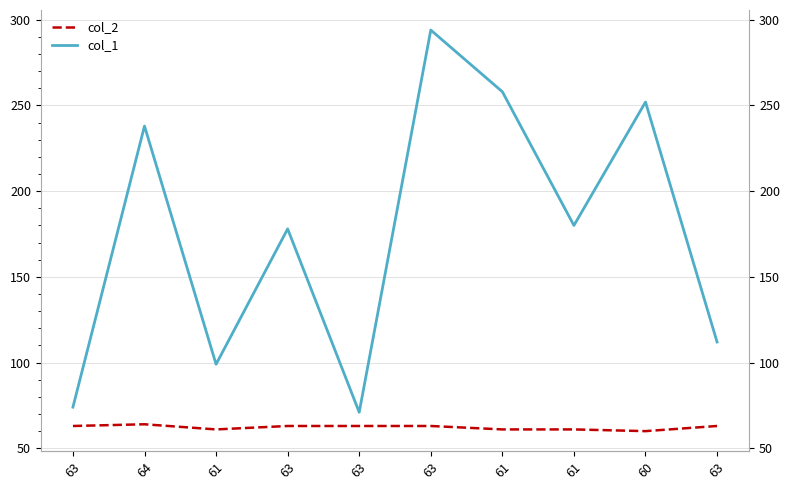

True or false: col_1 and col_2 cross at least once.

False